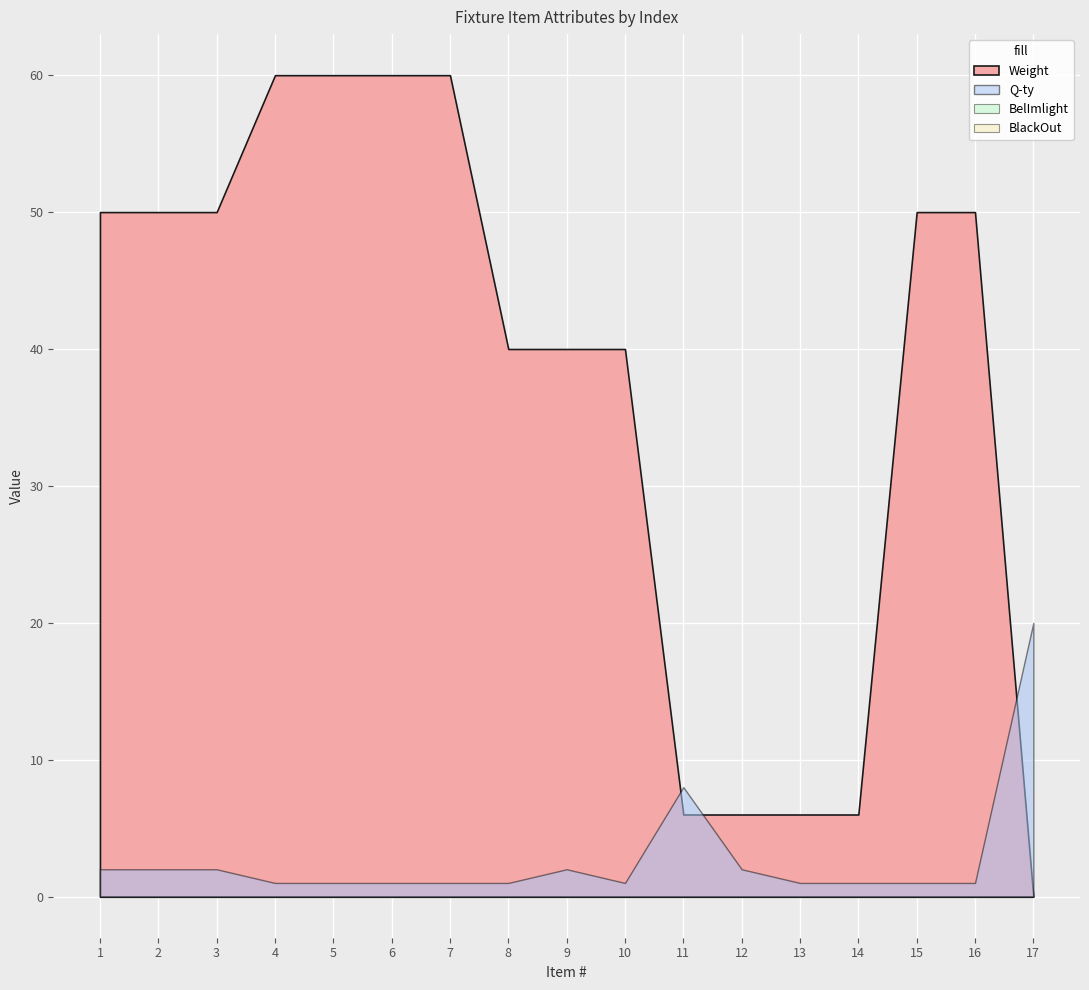

True or false: BlackOut and Q-ty cross at least once.

False